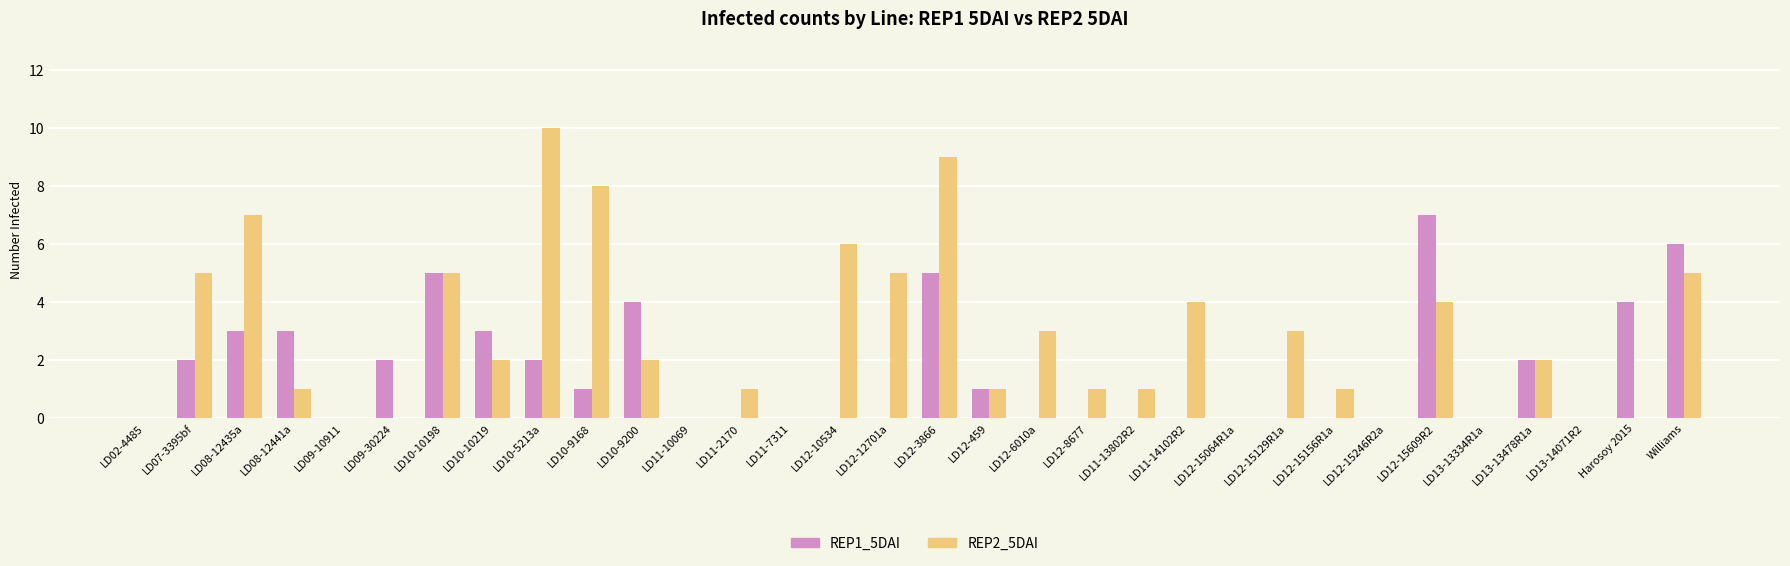

The value of REP1_5DAI at Harosoy 2015 is 4. True or false?

True